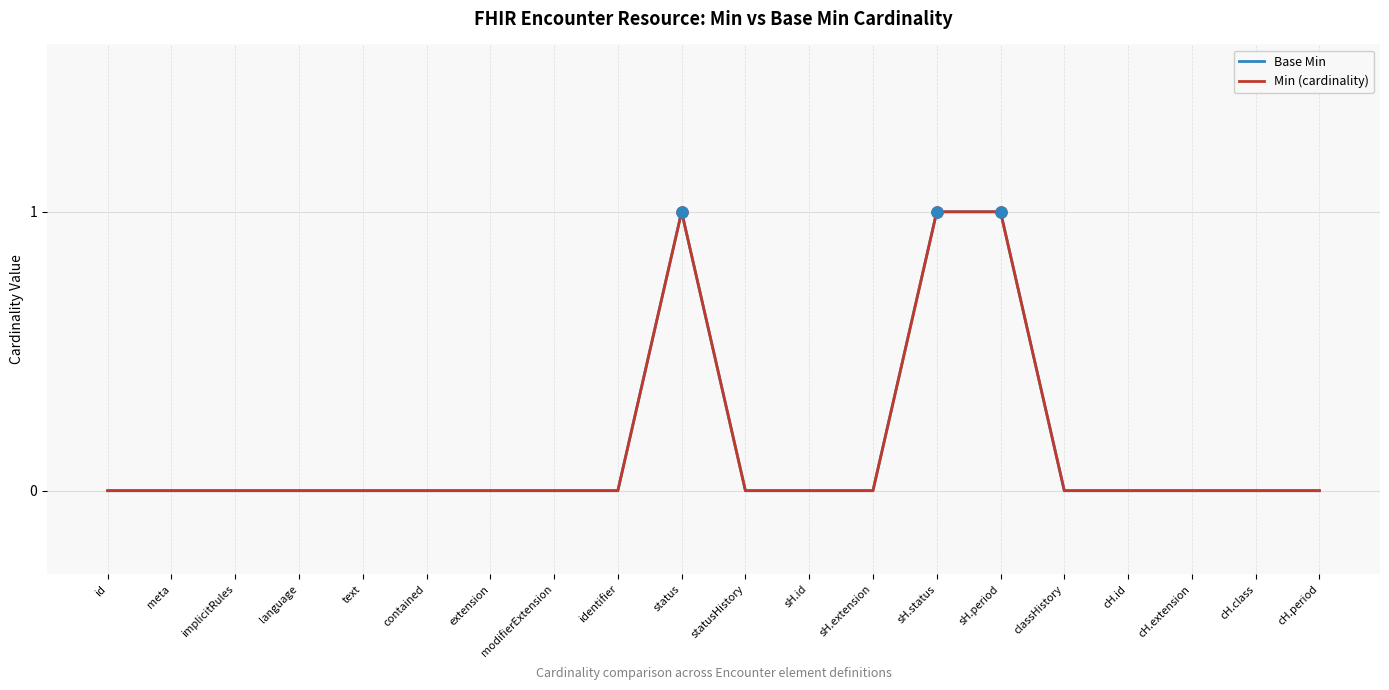

Between contained and text, which is larger?

contained